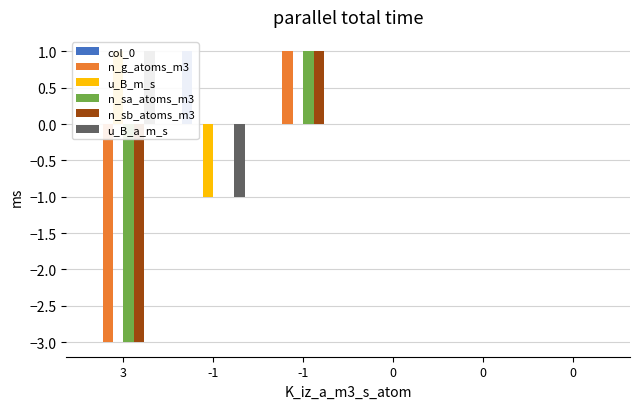

Which category has the lowest value in the n_sb_atoms_m3 series?

3